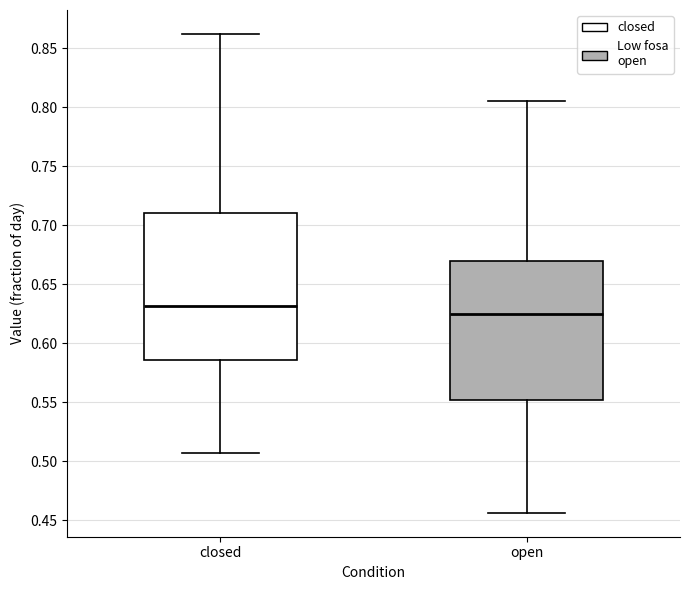

Where does the lower whisker of the box for open end on the y-axis? The values are not printed on the chart, so give them approximately, as read against the axis.

0.455